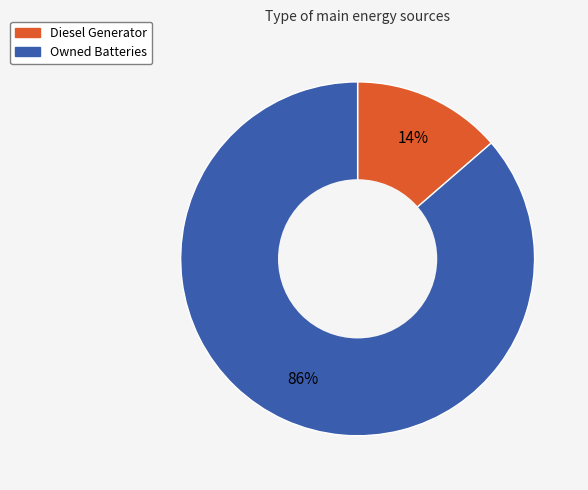

To the nearest percent, what is the average slice percentage?

50%